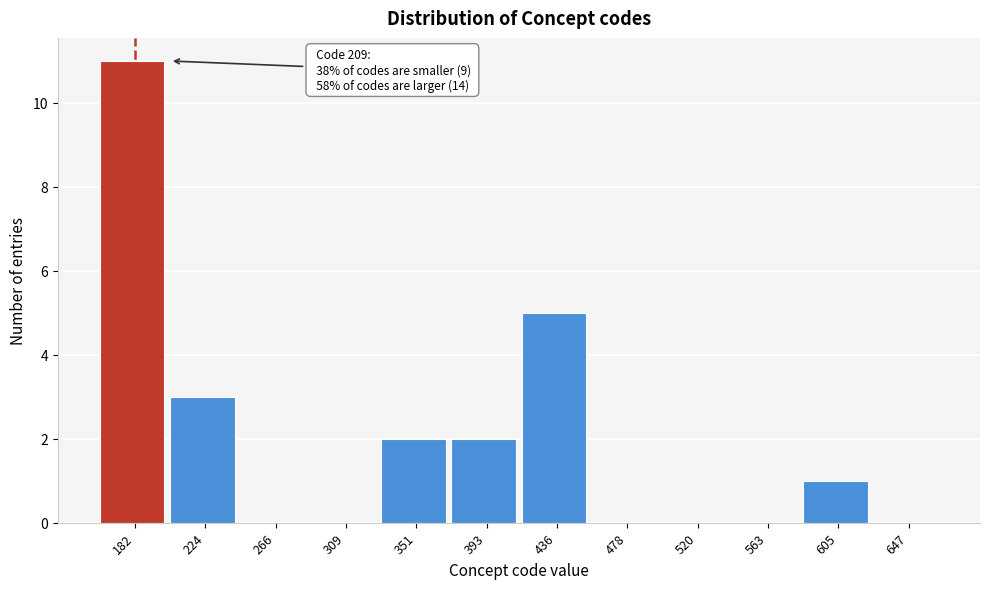

Reading left to right, extract all data points from this chart.

182=11	224=3	266=0	309=0	351=2	393=2	436=5	478=0	520=0	563=0	605=1	647=0